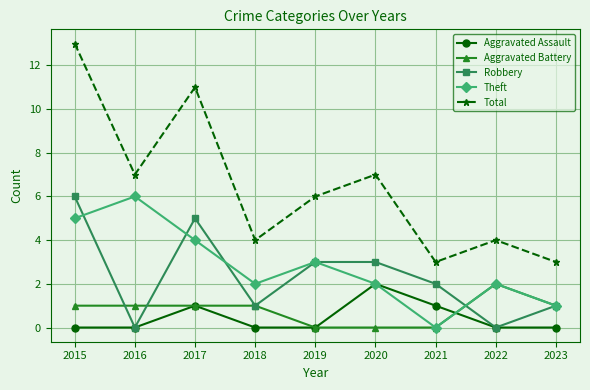

At which category is the sum across all series the highest?

2015